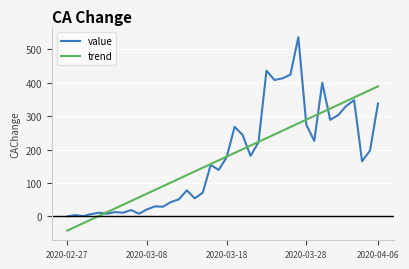

What is the smallest value displayed?

-42.5